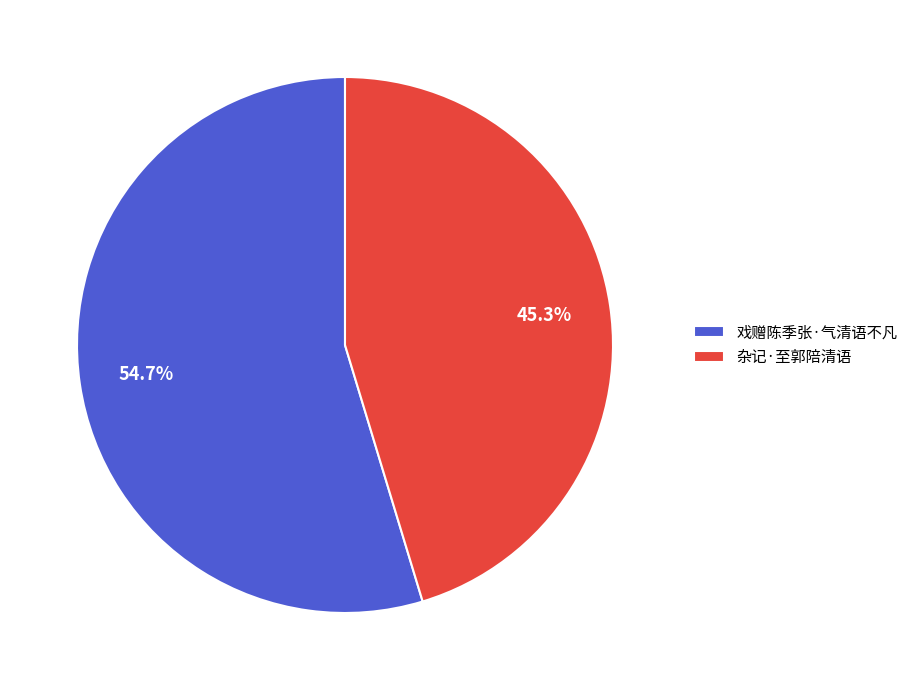

Does any single category account for the majority?

Yes